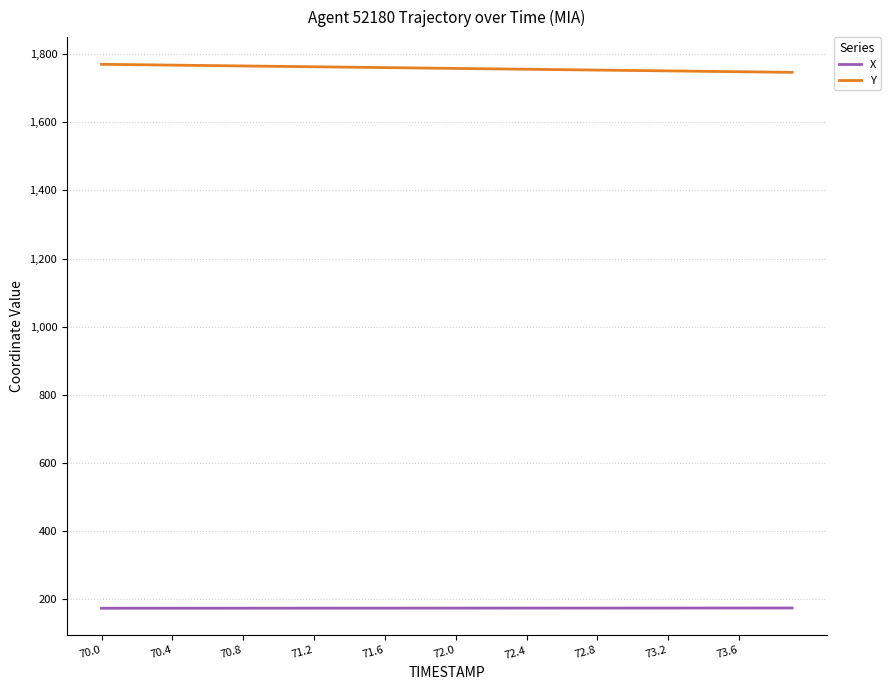

Rank the series by their maximum value, from highest to lowest.

Y, X